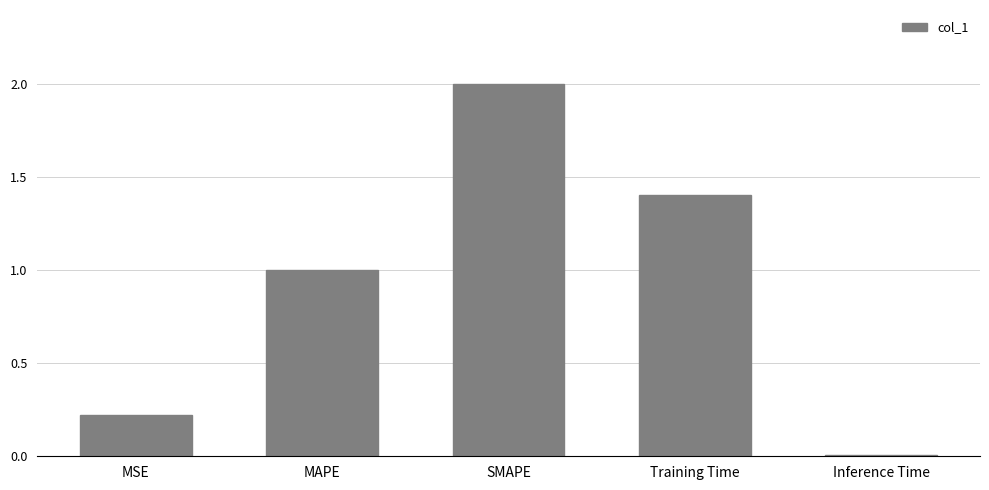

What is the change in value from SMAPE to Training Time?

-0.6